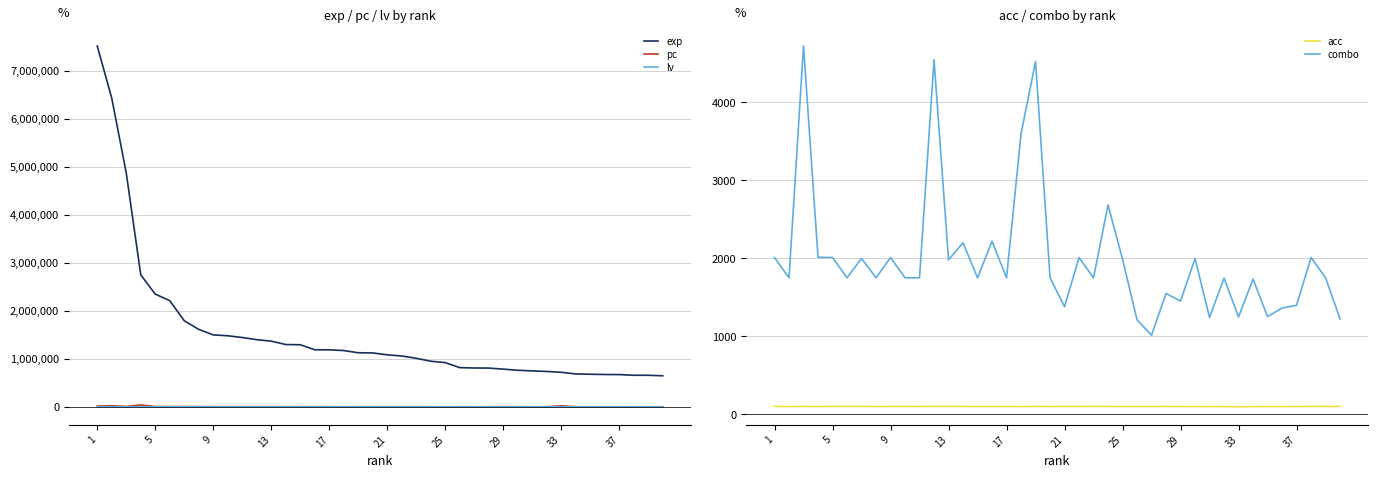

Which series has the largest range (max minus min)?

exp